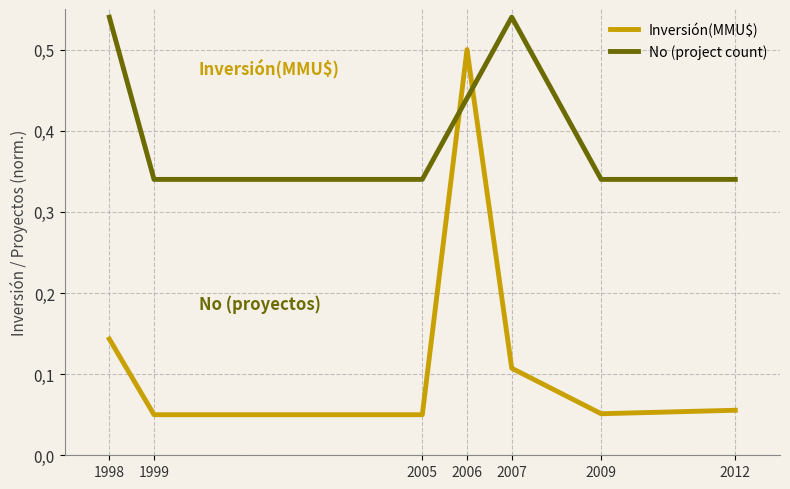

After their last crossing, which series has the higher values: Inversión(MMU$) or No (project count)?

No (project count)